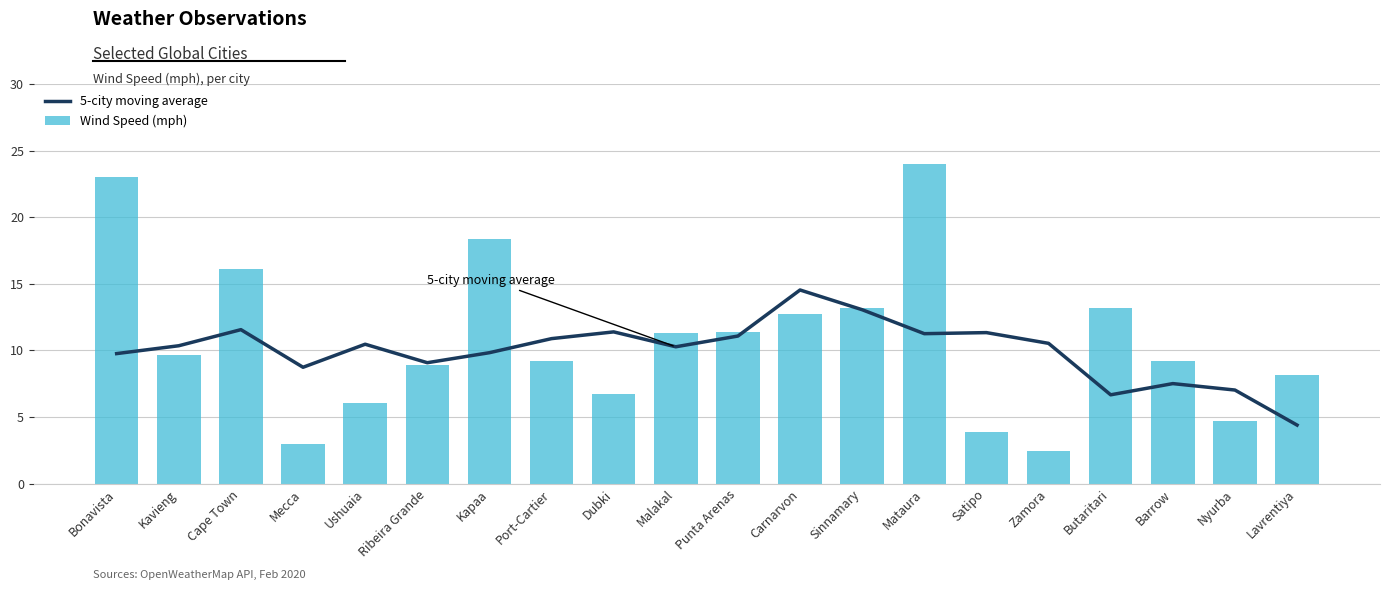

Does the chart contain stacked bars?

No